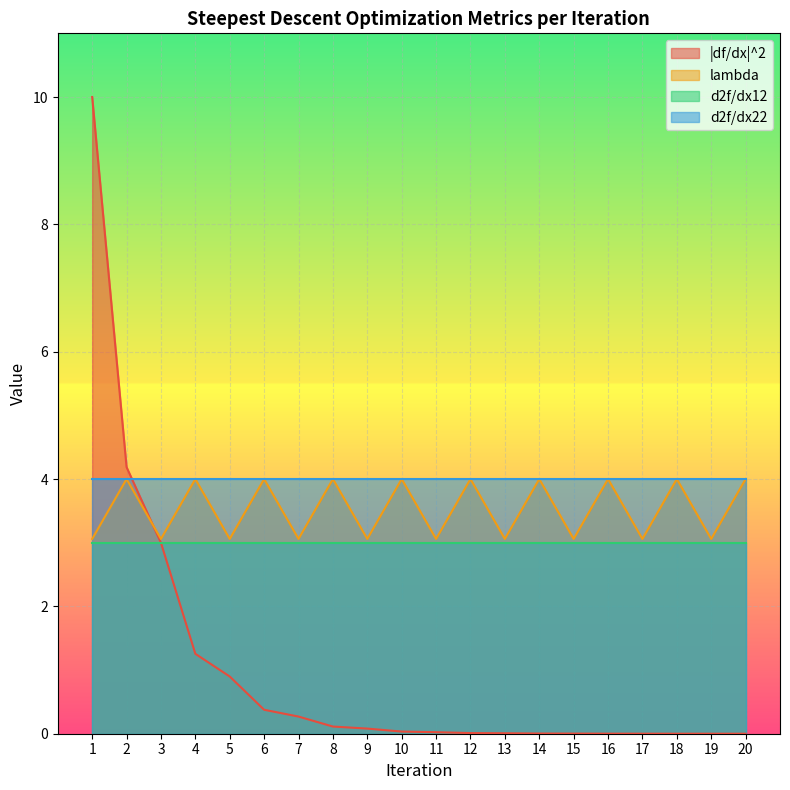

What are all the series names shown in the legend?

|df/dx|^2, lambda, d2f/dx12, d2f/dx22